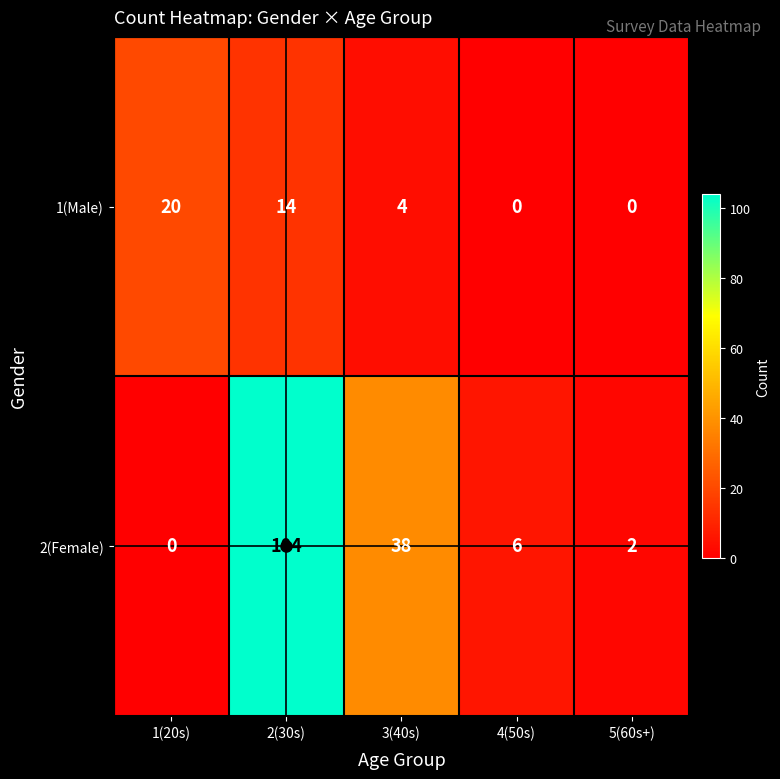

At 3(40s), list the series in order from largest to smallest.

2(Female), 1(Male)